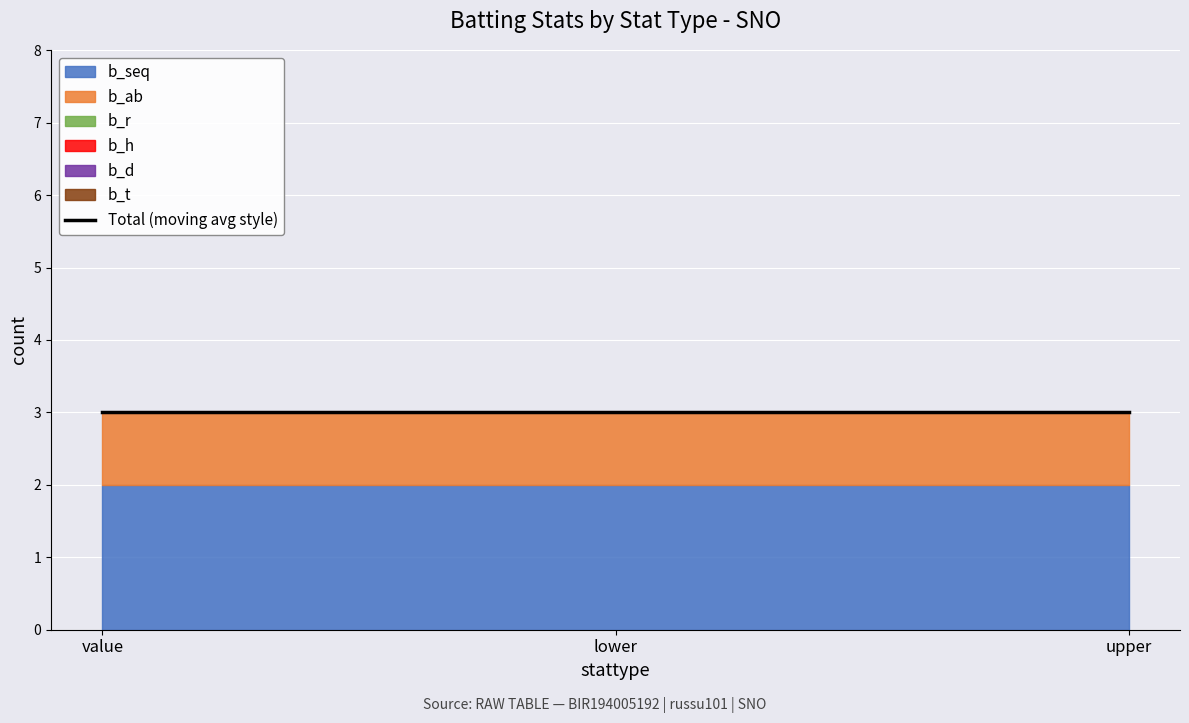

What is the sum of the b_seq values at value and lower?

4